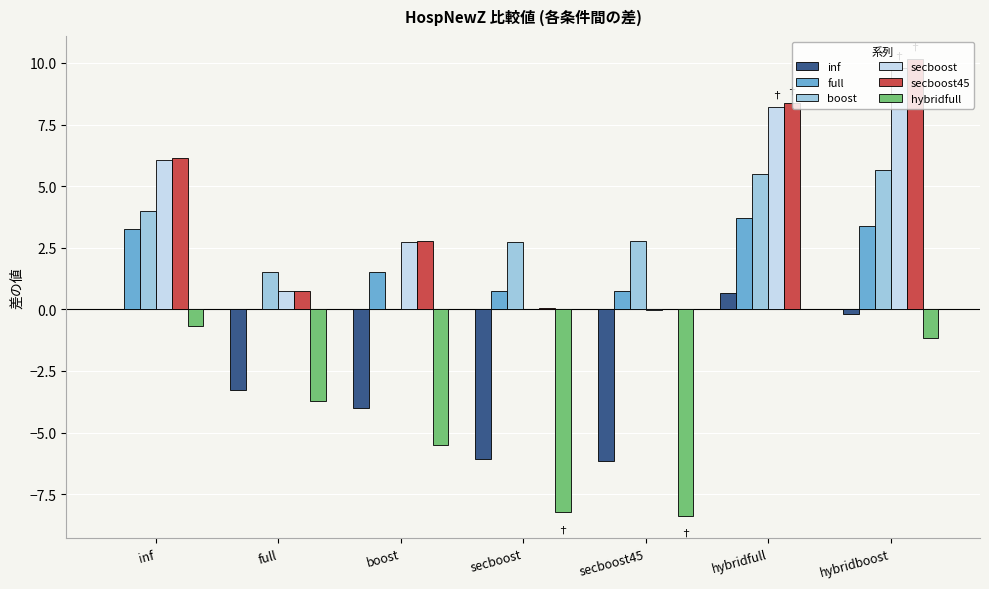

Count the number of data series in this chart.

6